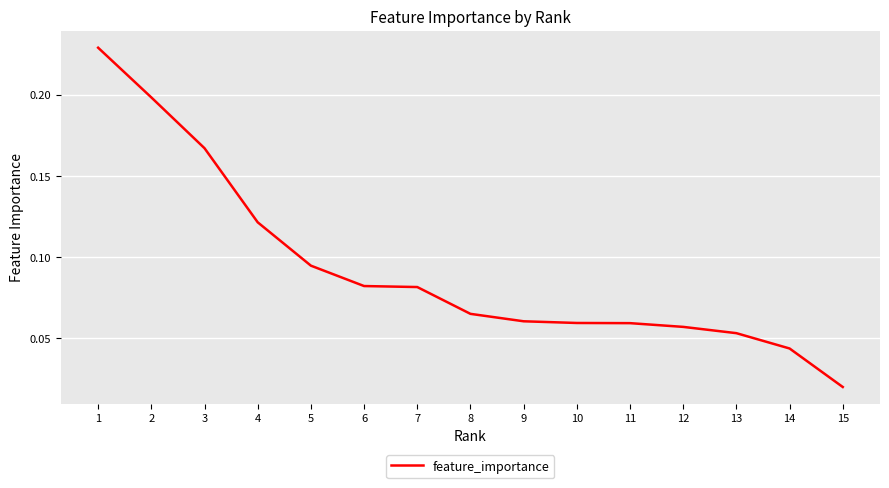

Which has a higher value, 13 or 15?

13